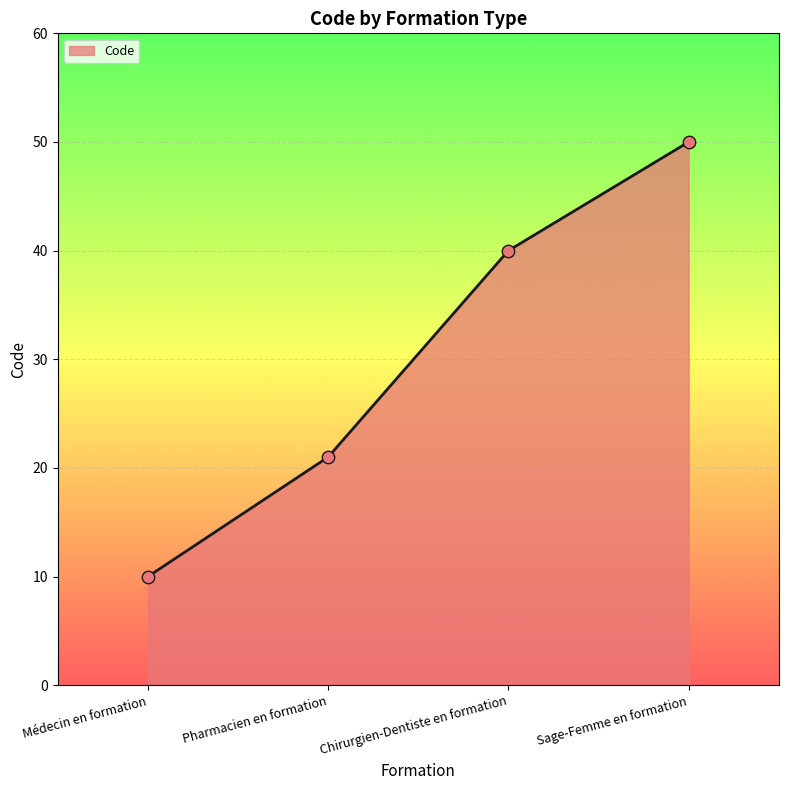

Between Médecin en formation and Pharmacien en formation, which is larger?

Pharmacien en formation